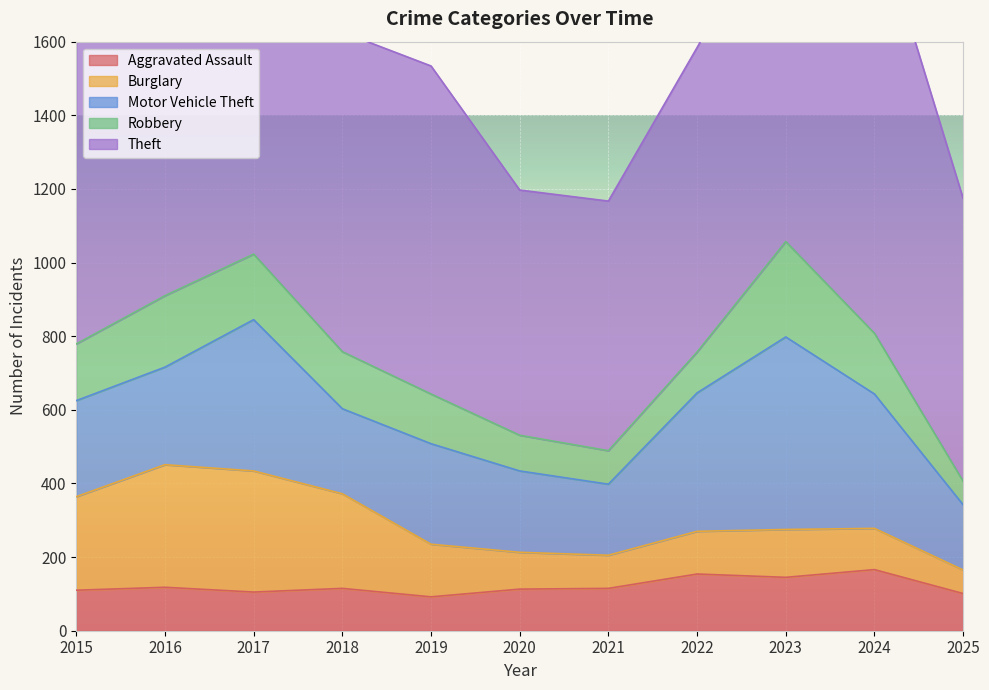

At which category does Burglary reach its first local valley?

2021